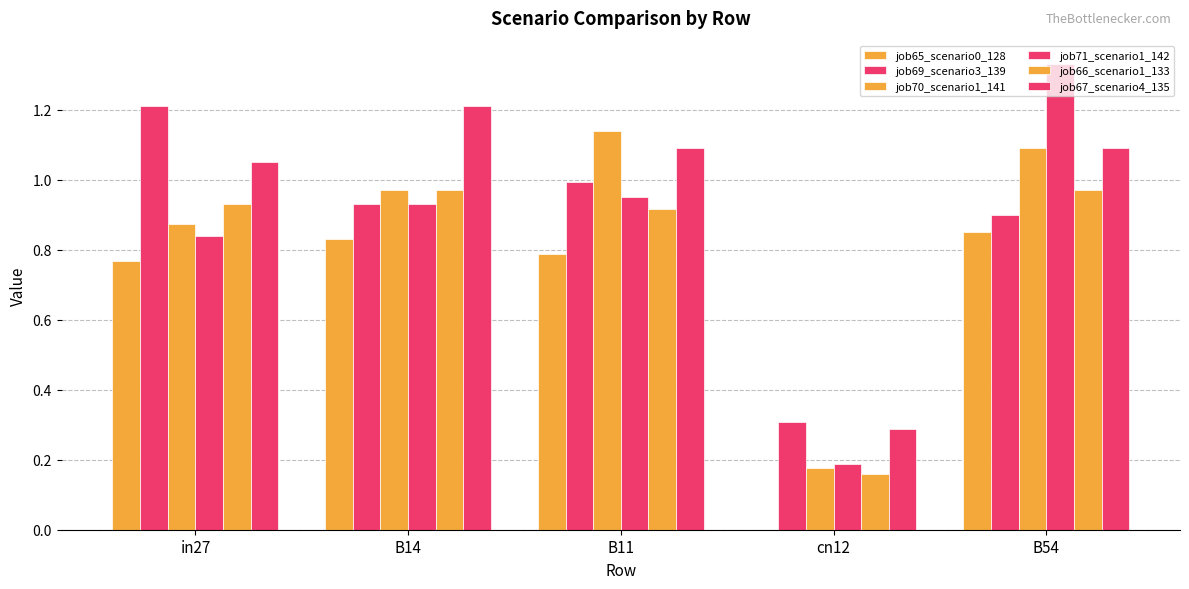

Reading left to right, list all the values displayed in this chart.

job65_scenario0_128: in27=0.8	B14=0.8	B11=0.8	cn12=0.0	B54=0.9
job69_scenario3_139: in27=1.2	B14=0.9	B11=1.0	cn12=0.3	B54=0.9
job70_scenario1_141: in27=0.9	B14=1.0	B11=1.1	cn12=0.2	B54=1.1
job71_scenario1_142: in27=0.8	B14=0.9	B11=0.9	cn12=0.2	B54=1.3
job66_scenario1_133: in27=0.9	B14=1.0	B11=0.9	cn12=0.2	B54=1.0
job67_scenario4_135: in27=1.1	B14=1.2	B11=1.1	cn12=0.3	B54=1.1